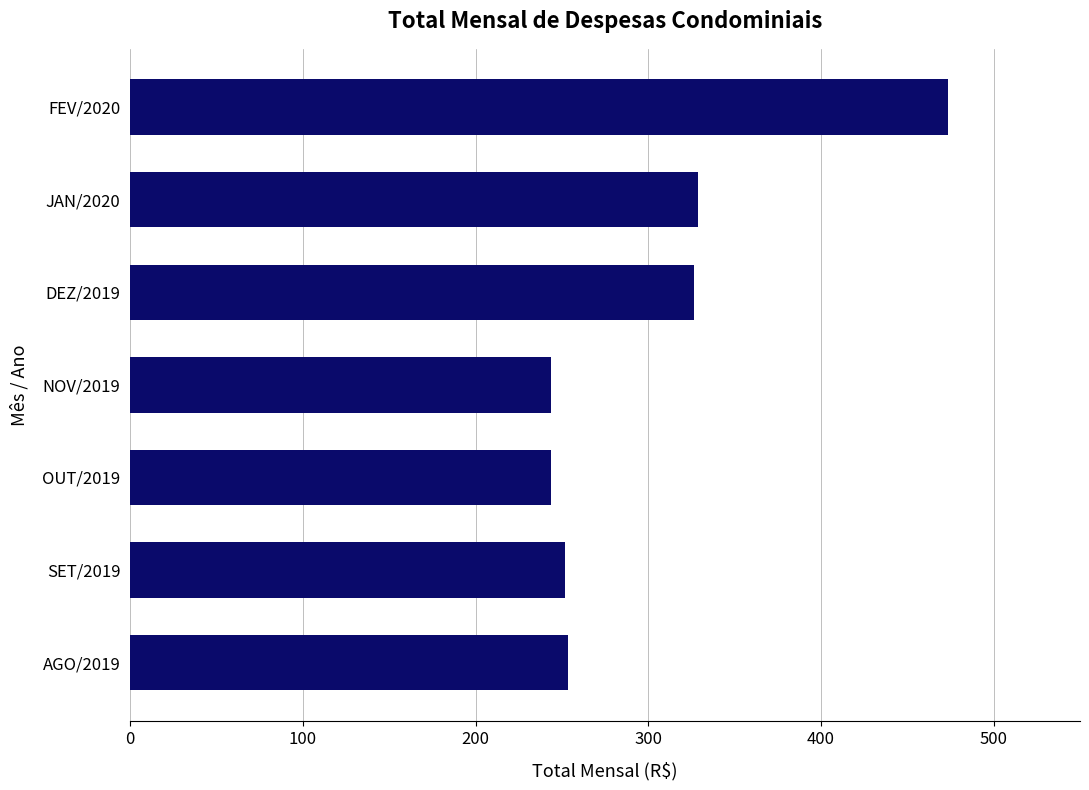

What is the greatest value displayed?

473.8